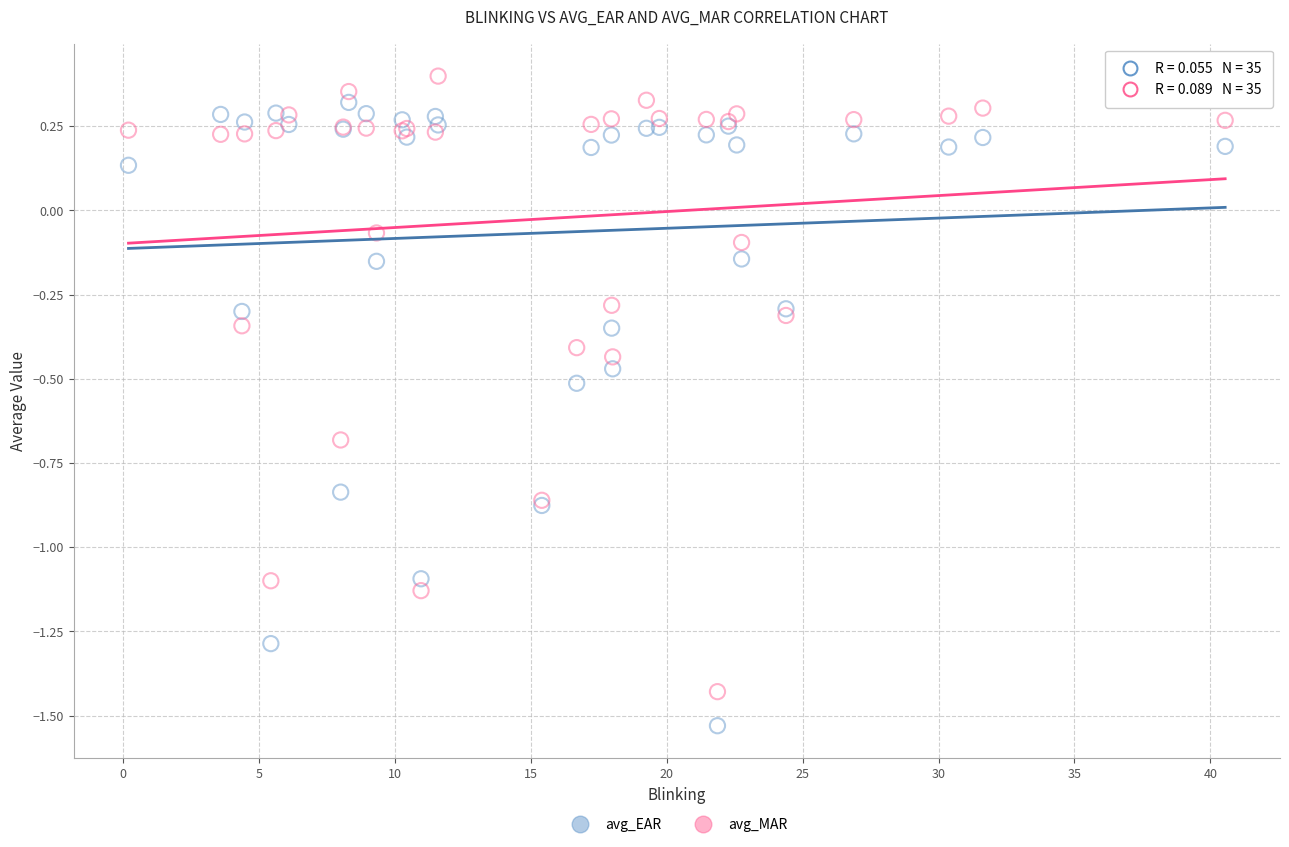

What is the X range (max minus min) for the scatter plot?

40.3